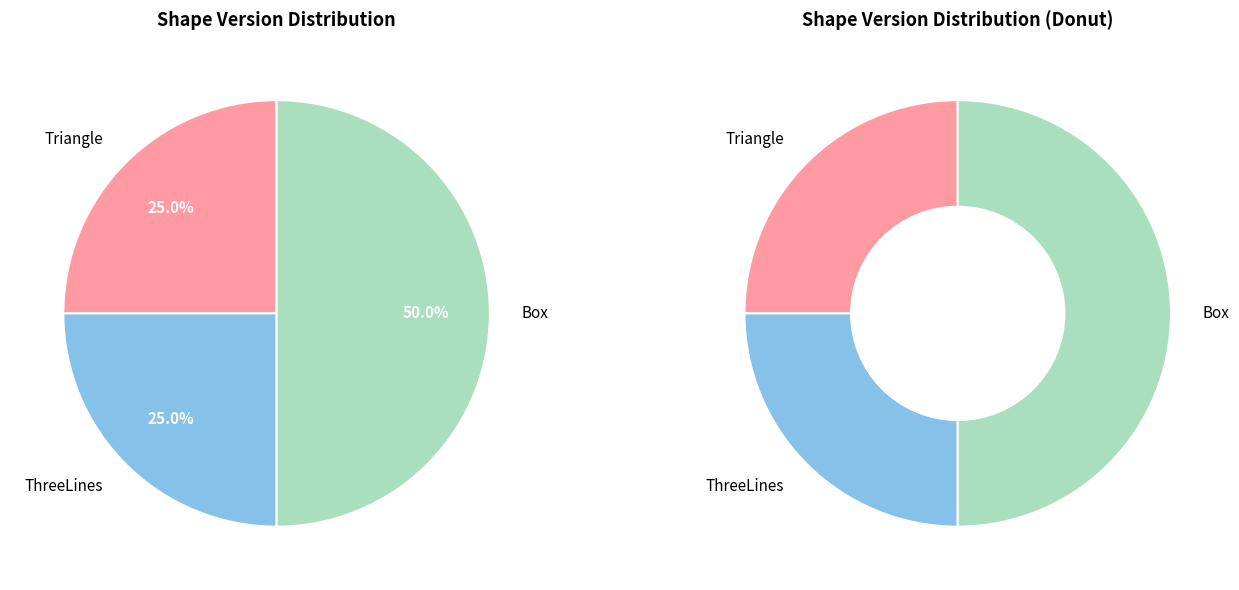

To the nearest percent, what is the difference between the ThreeLines and Box slice percentages?

25%